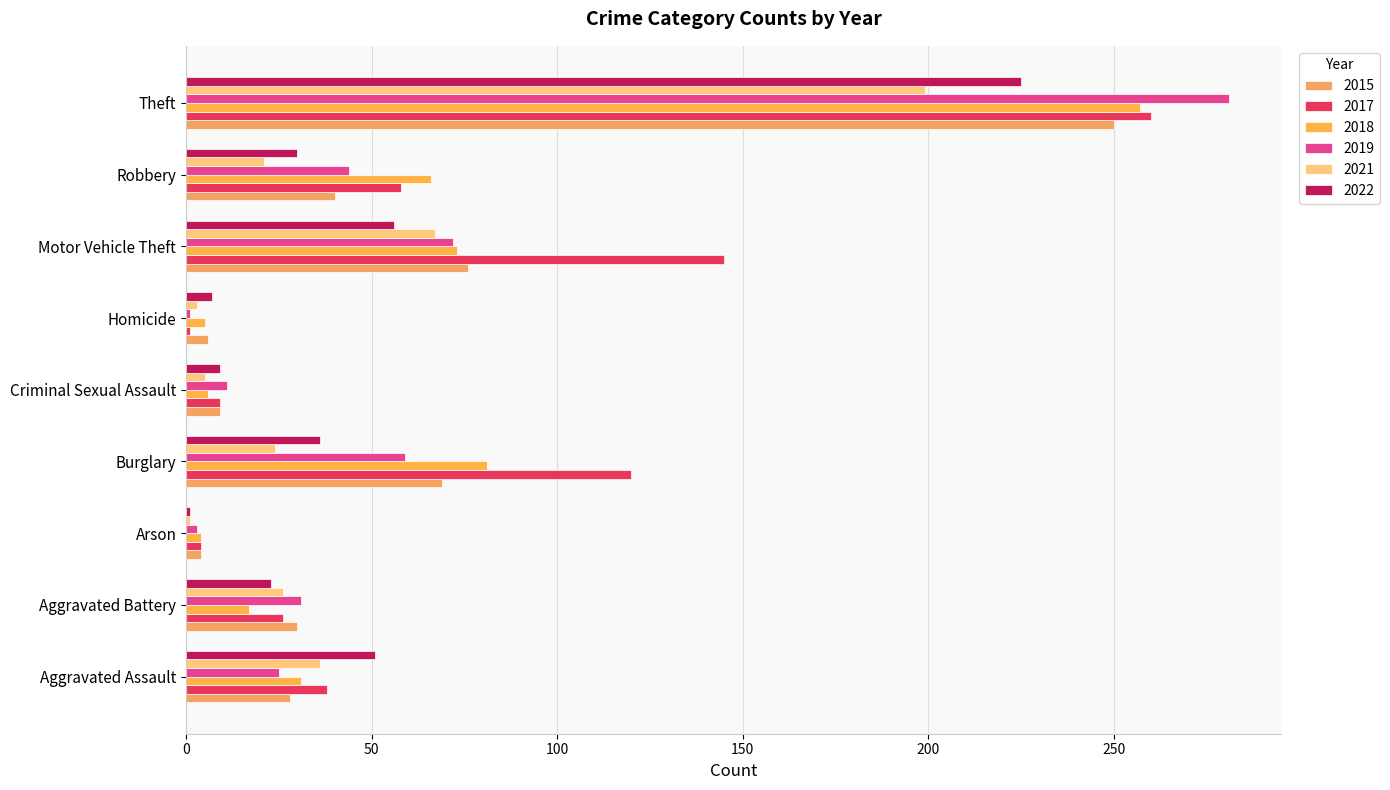

What is the average value of the 2015 series?

57